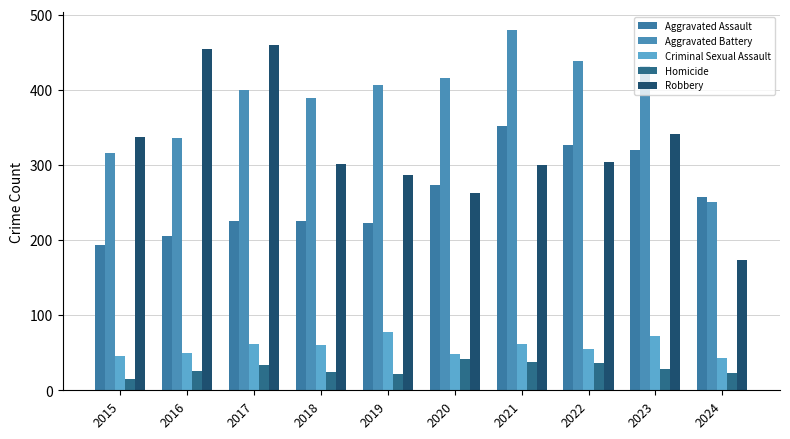

At which label does Homicide reach its peak?

2020